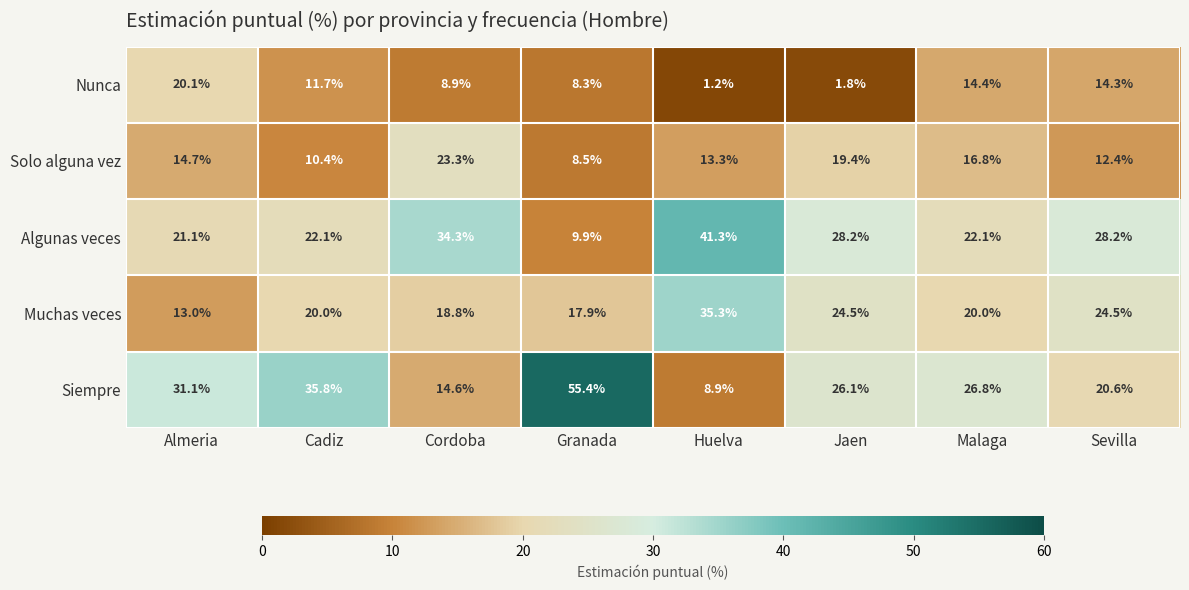

Between Granada and Huelva, which series saw the biggest shift?

Siempre